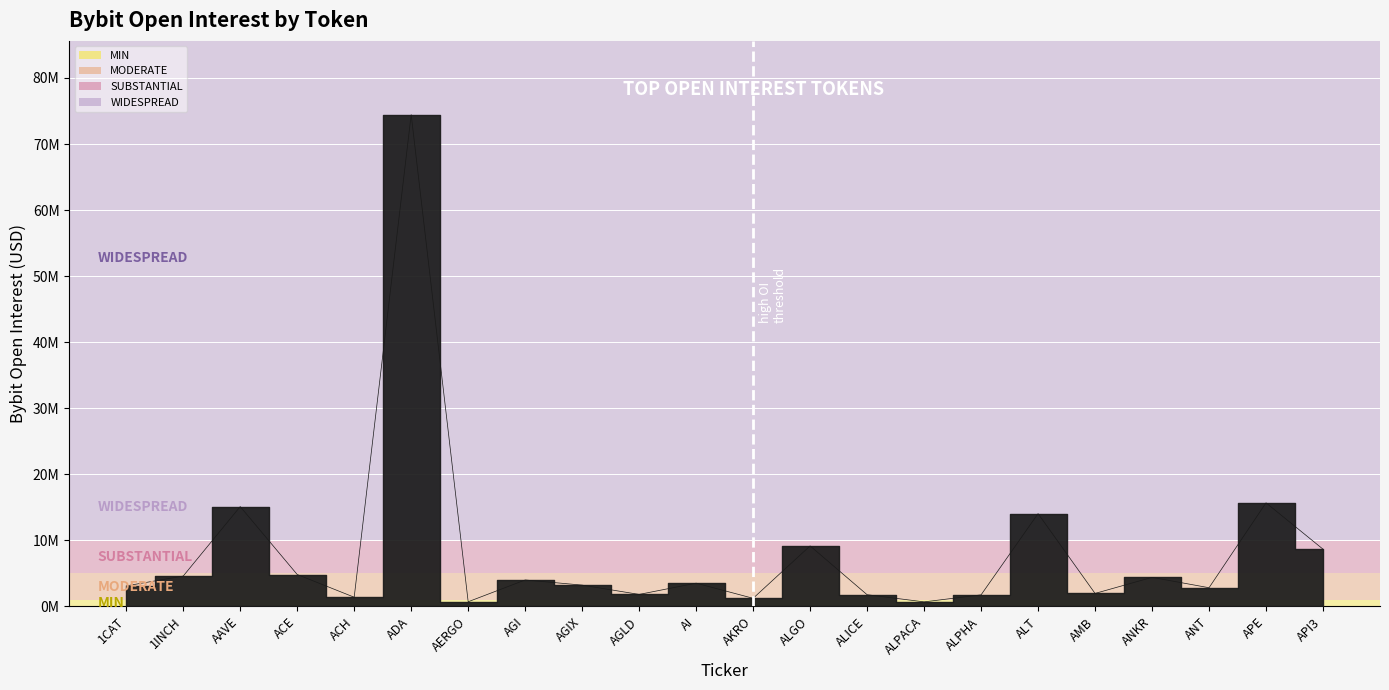

Is this an area chart (filled region under the line)?

No